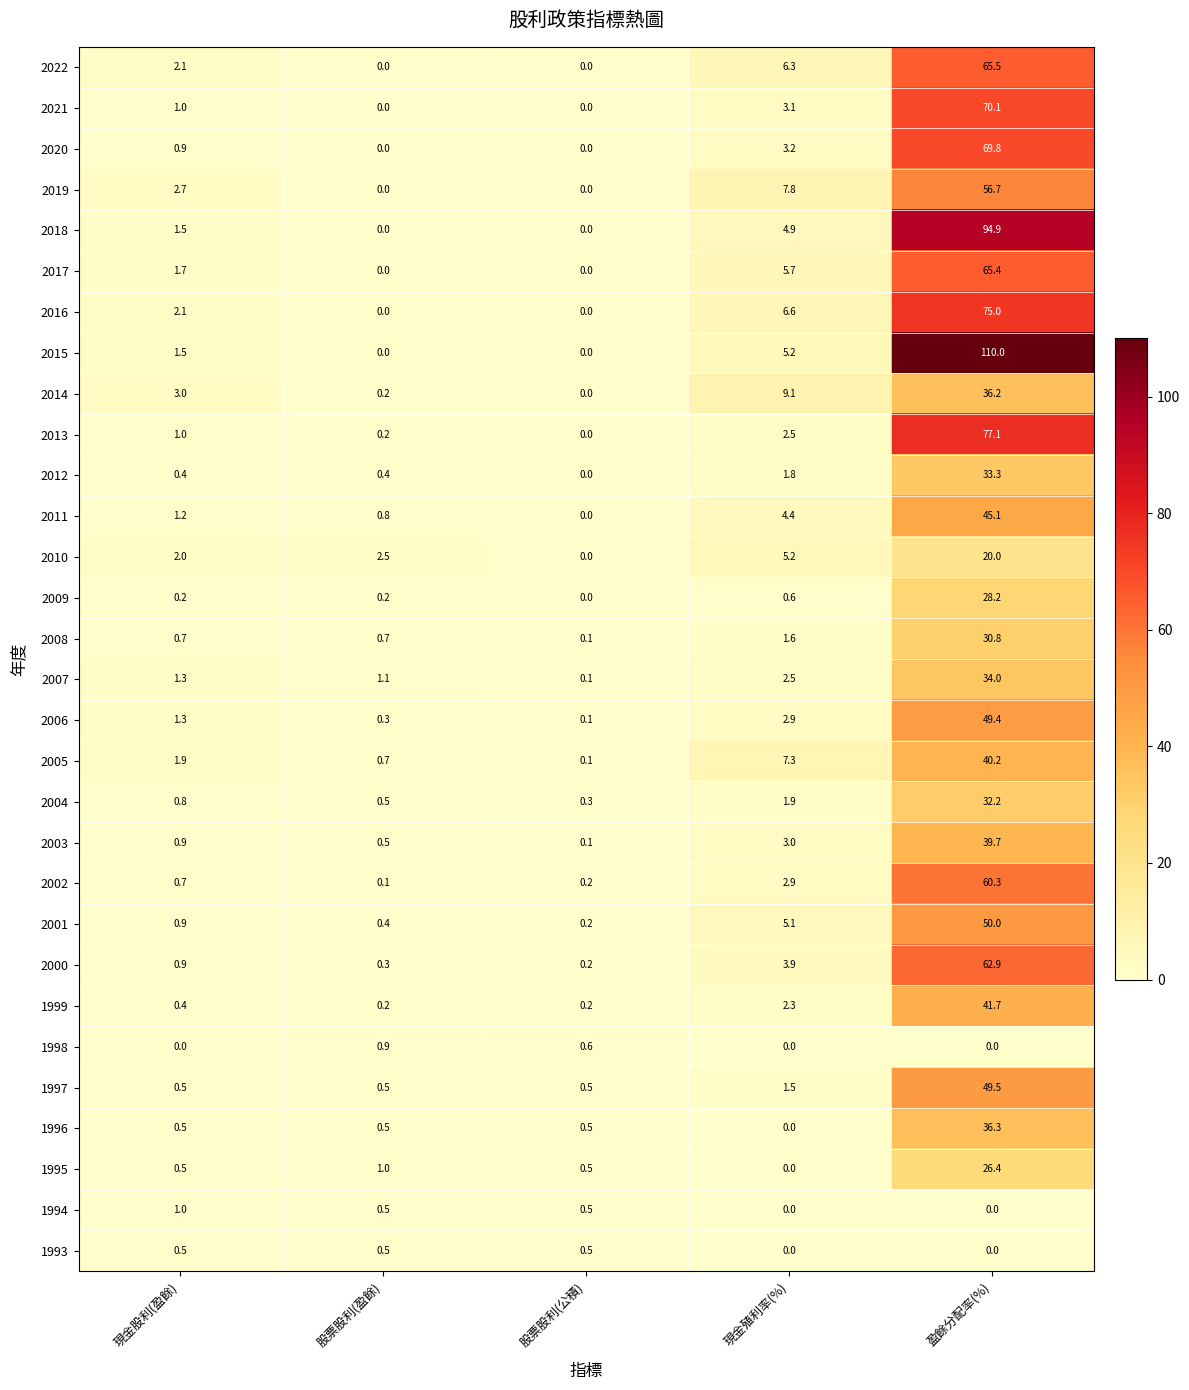

Is it true that 2005 equals 71.7 at 盈餘分配率(%)?

False